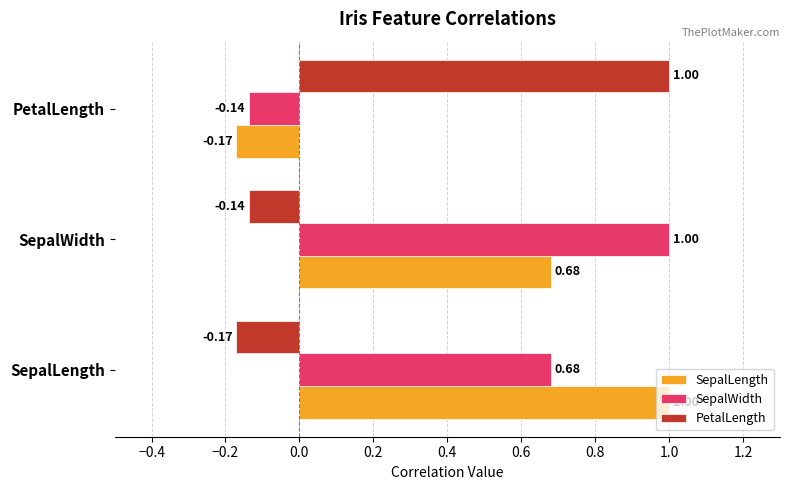

Where is SepalWidth nearest to the value 0?

PetalLength